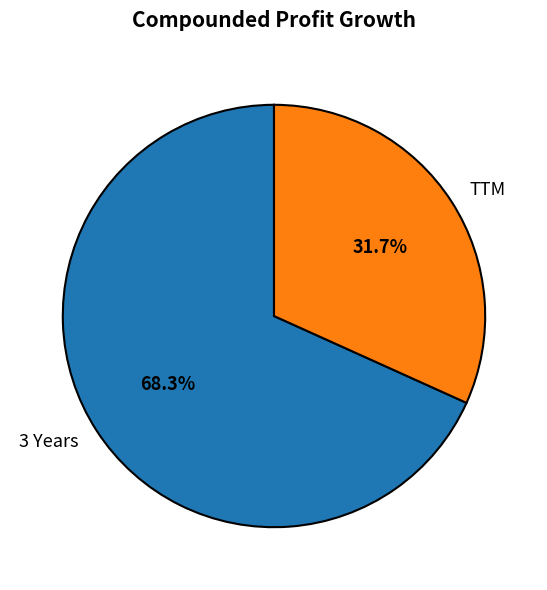

Is the sum of 3 Years and TTM greater than half?

Yes